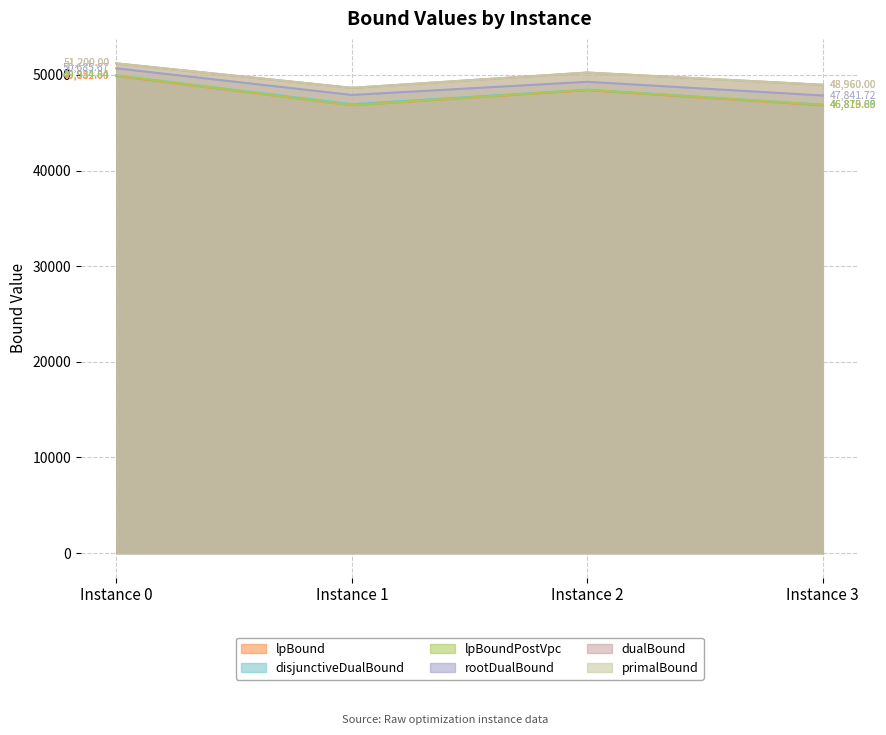

What is the value of the lpBound point at the 4th from the left?

46819.0